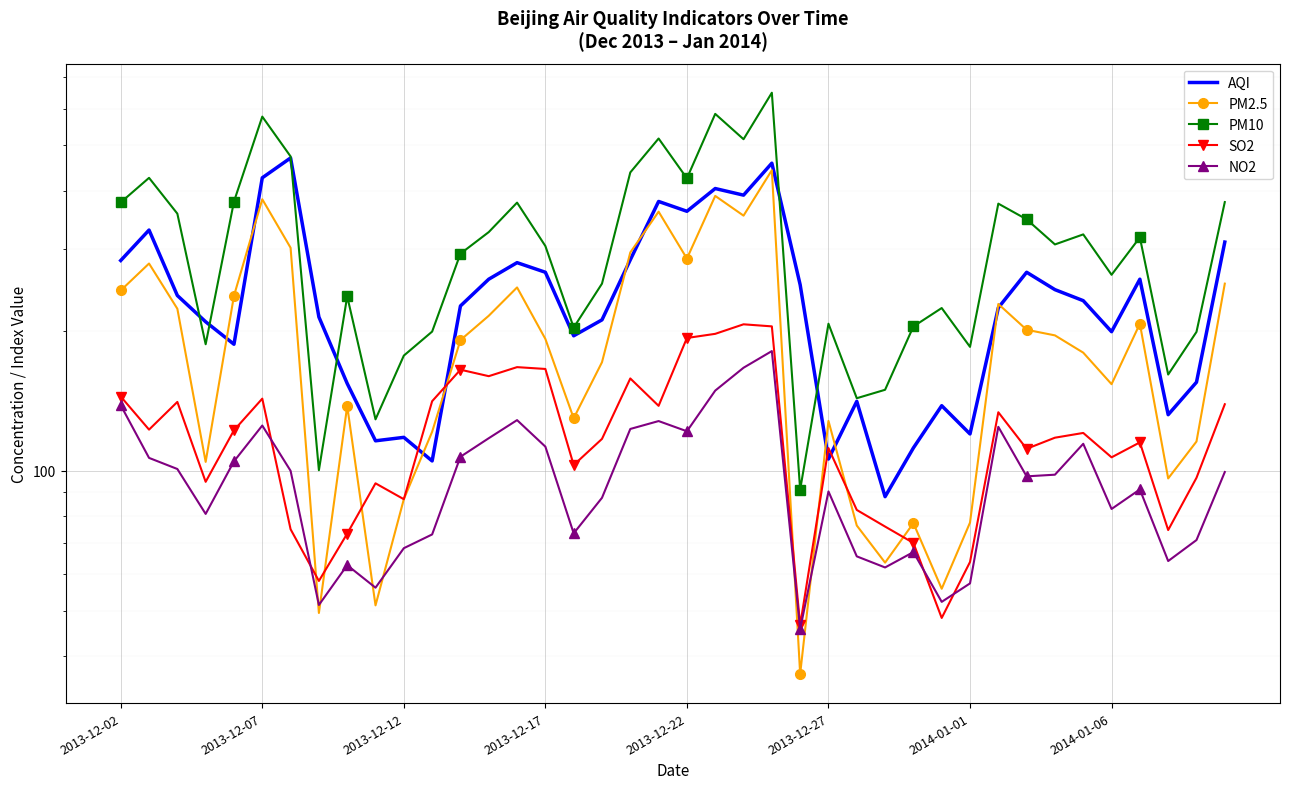

What is the sum of all SO2 values?

4783.5